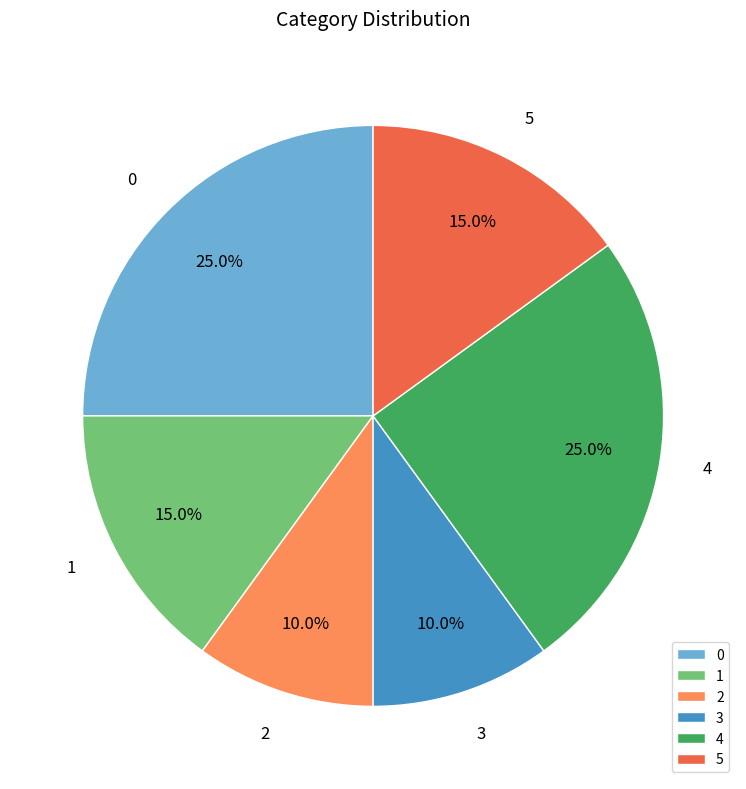

Does any single category account for the majority?

No